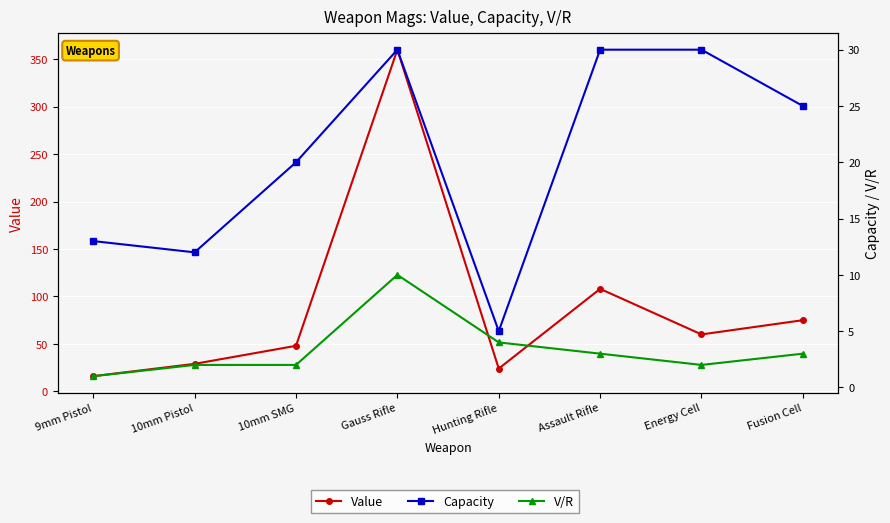

True or false: Value and Capacity cross at least once.

False